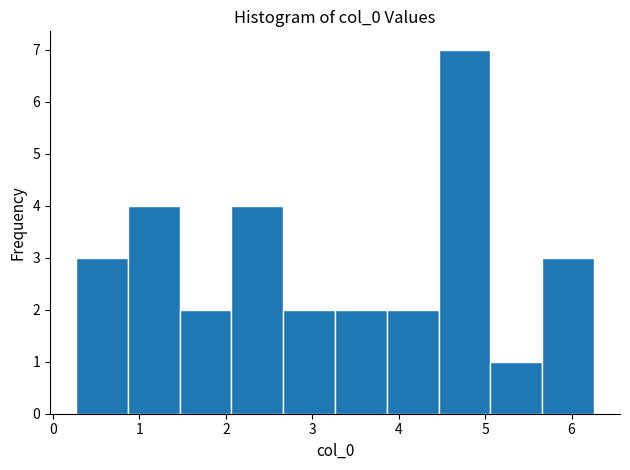

Reading left to right, list every bar in this chart as the range it spans on the x-axis followed by its height. Neither the bar edges nor the heights are printed on the chart, so give them approximately, as read against the axes.

0.3 to 0.9: 3
0.9 to 1.5: 4
1.5 to 2.1: 2
2.1 to 2.7: 4
2.7 to 3.3: 2
3.3 to 3.9: 2
3.9 to 4.5: 2
4.5 to 5.1: 7
5.1 to 5.7: 1
5.7 to 6.3: 3